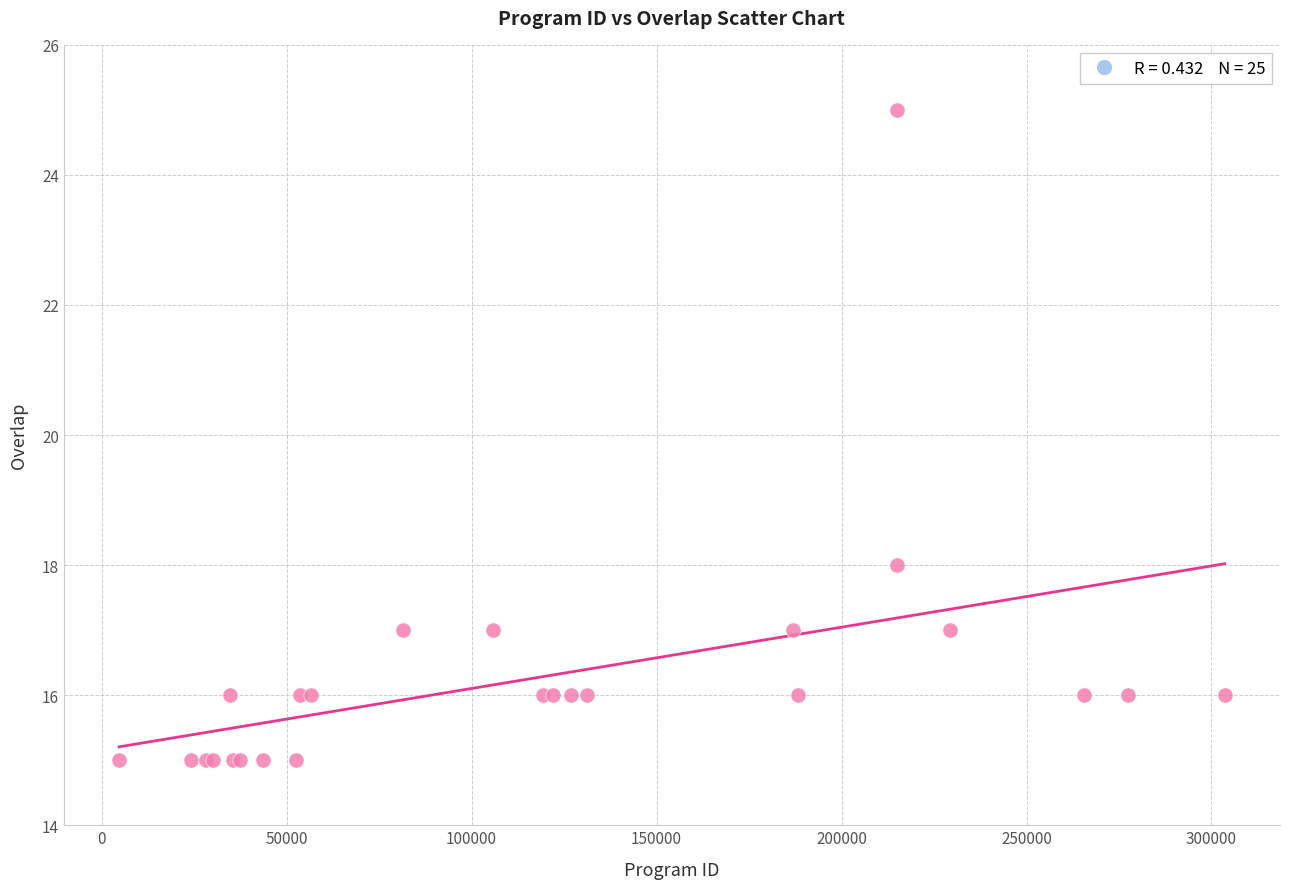

What Y value in the scatter plot is closest to 20?

18